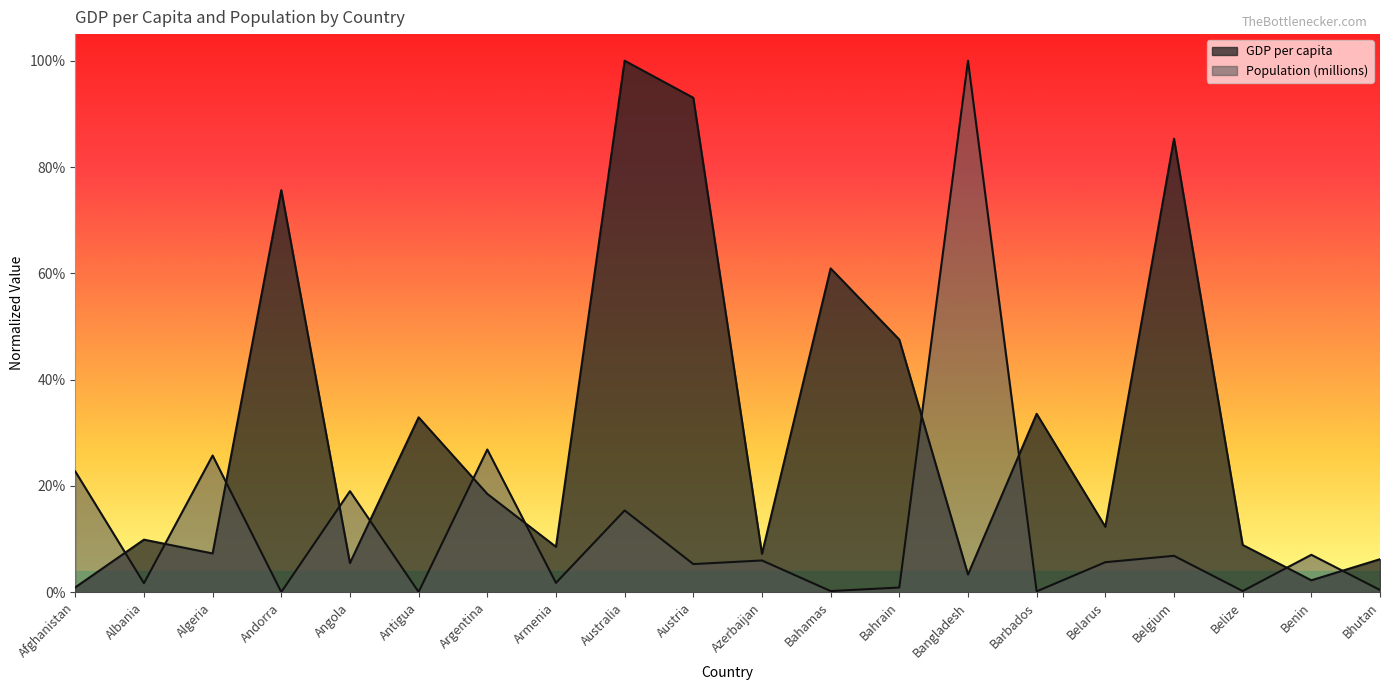

What is the sum of all Population (millions) values?

2.5